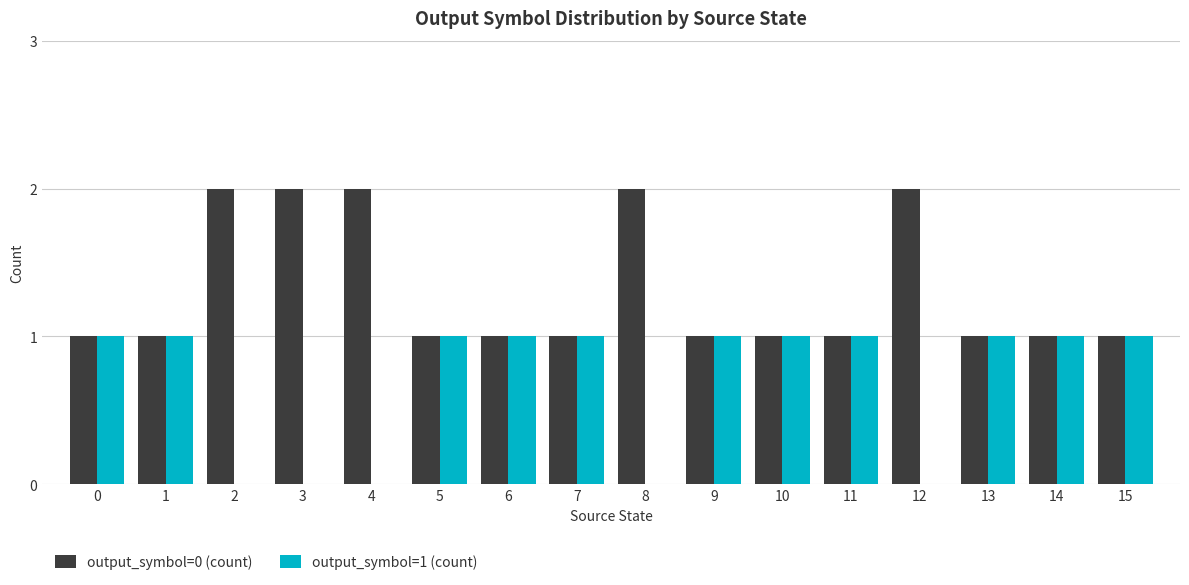

True or false: output_symbol=0 (count) has a value of 3 at 8.

False